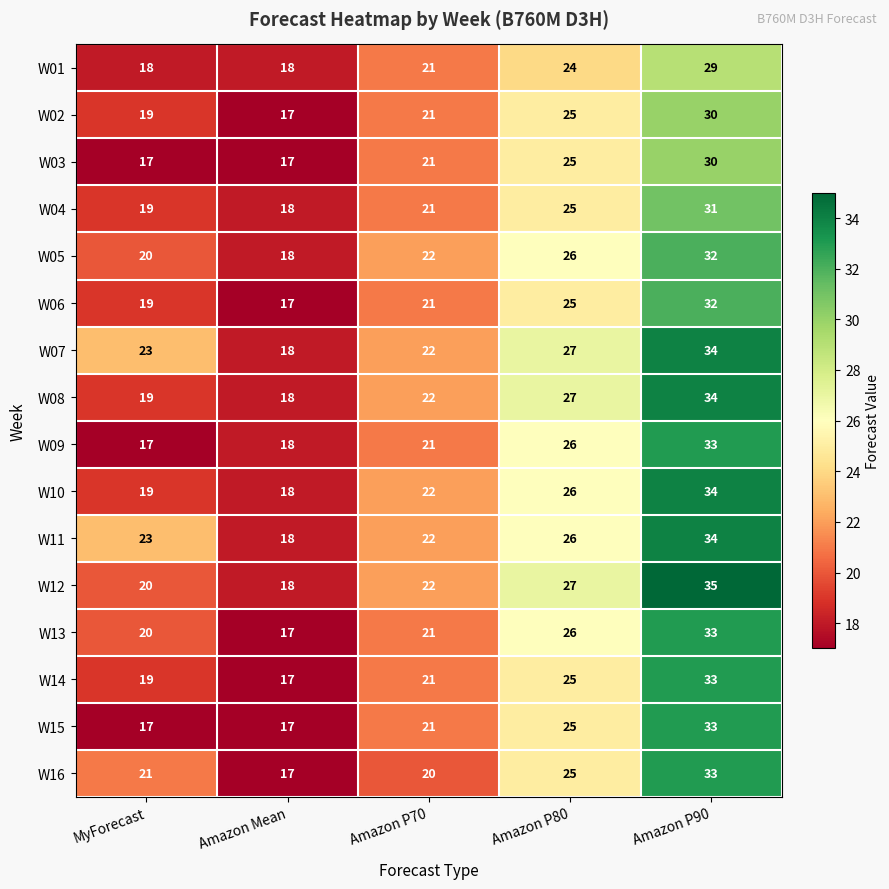

Which series has the widest spread of values?

W12